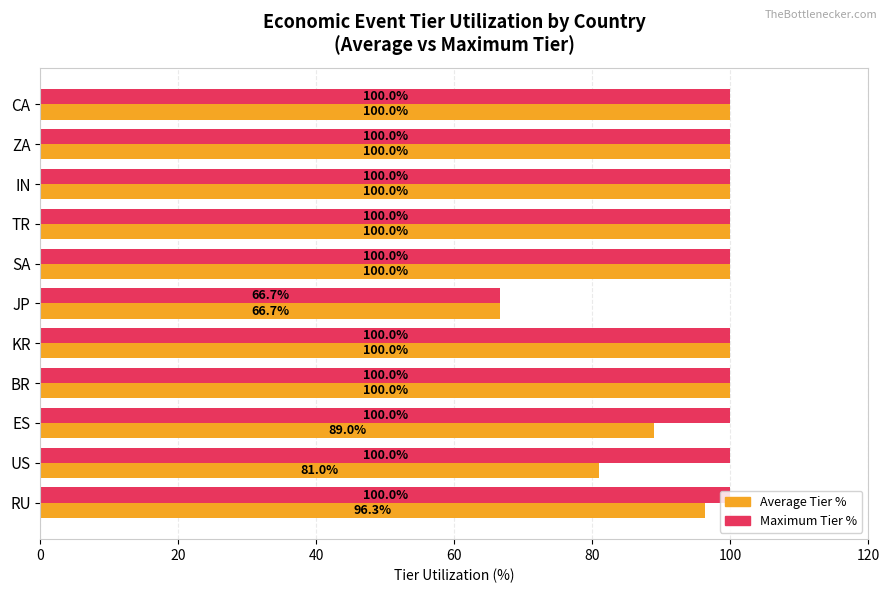

What is the maximum value for Maximum Tier %?

100.0